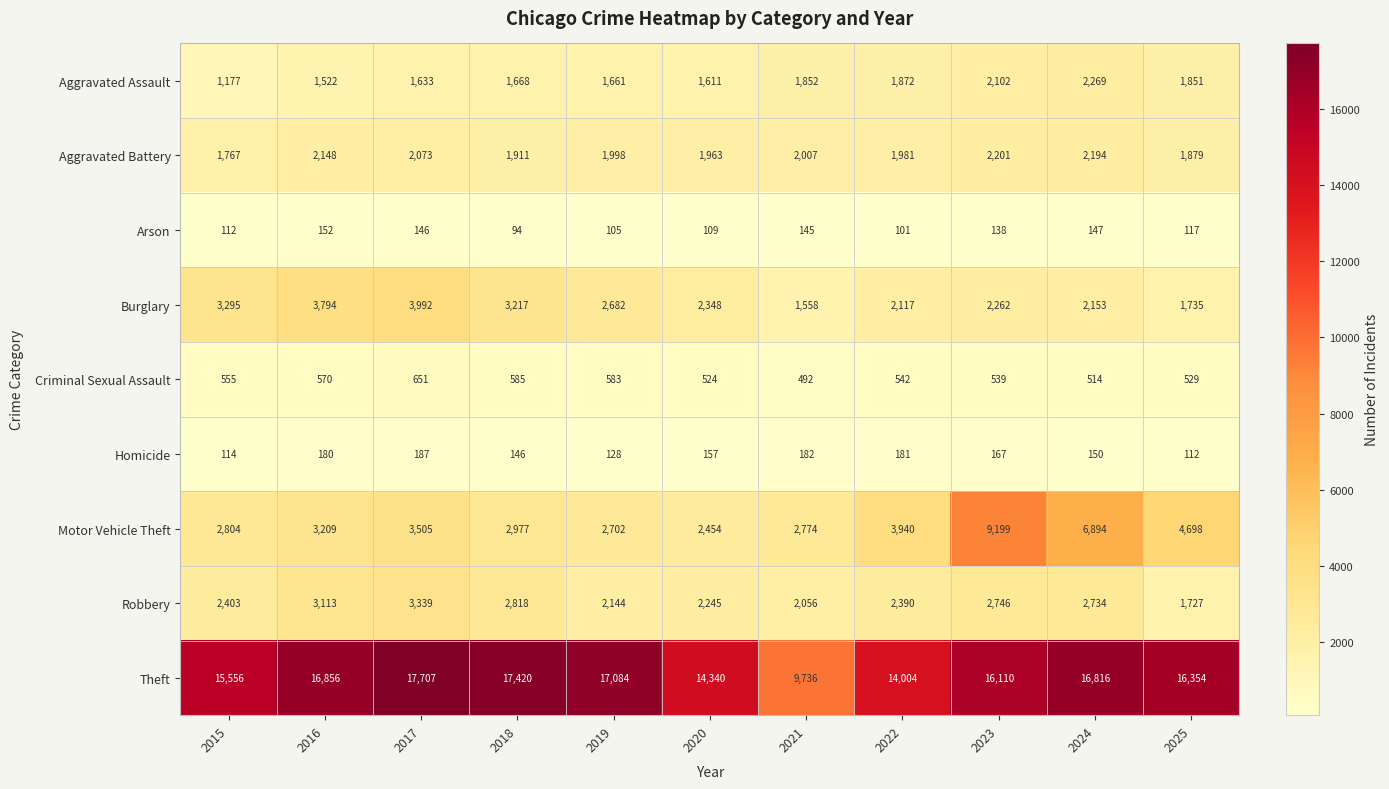

At which label is Arson closest to 123?

2025